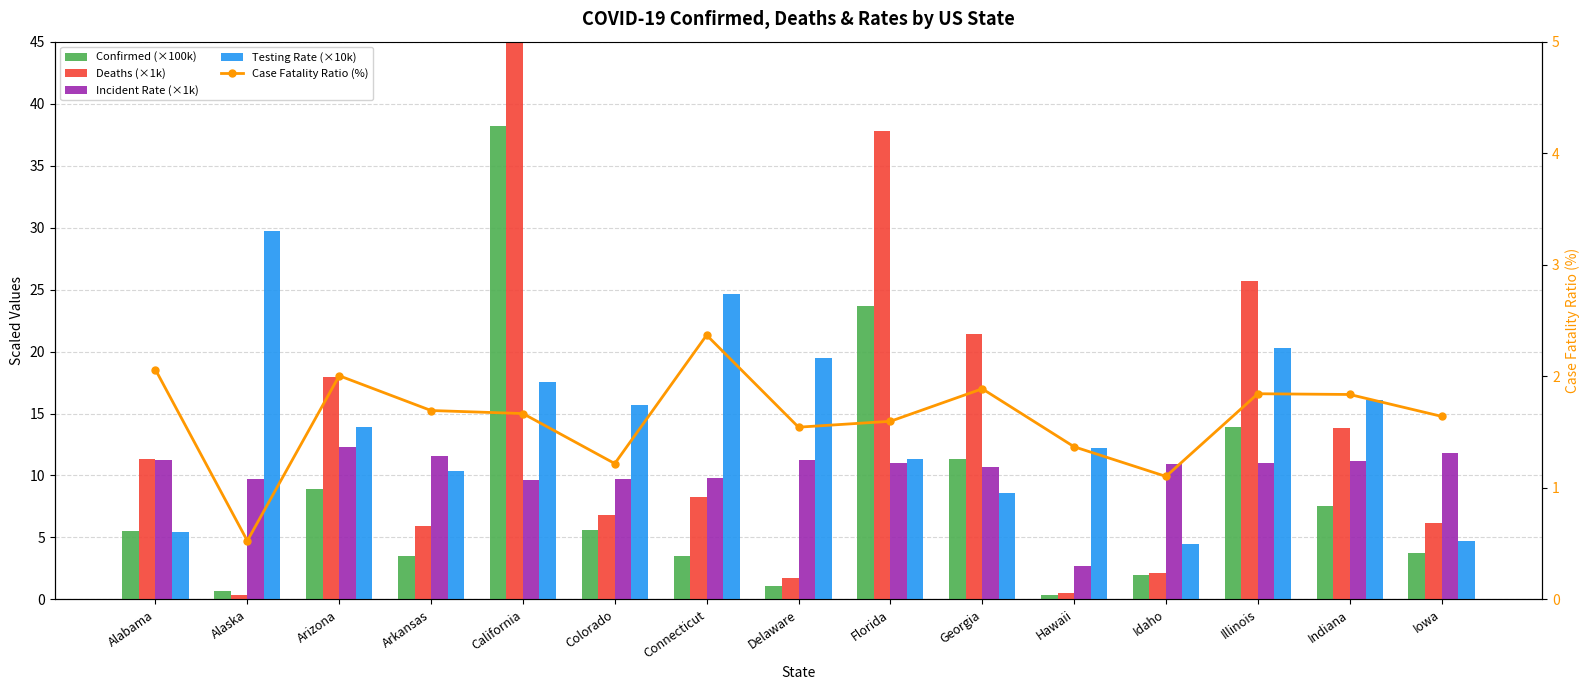

The Case Fatality Ratio (%) series shows 1.7 at California. True or false?

True